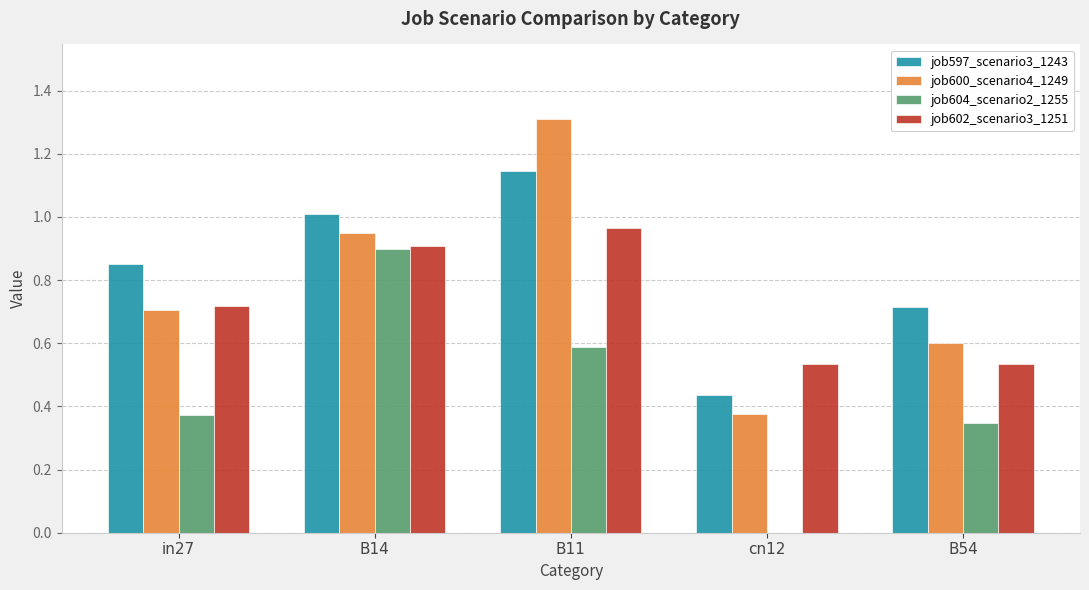

What is the sum of the job600_scenario4_1249 values at cn12 and B11?

1.7